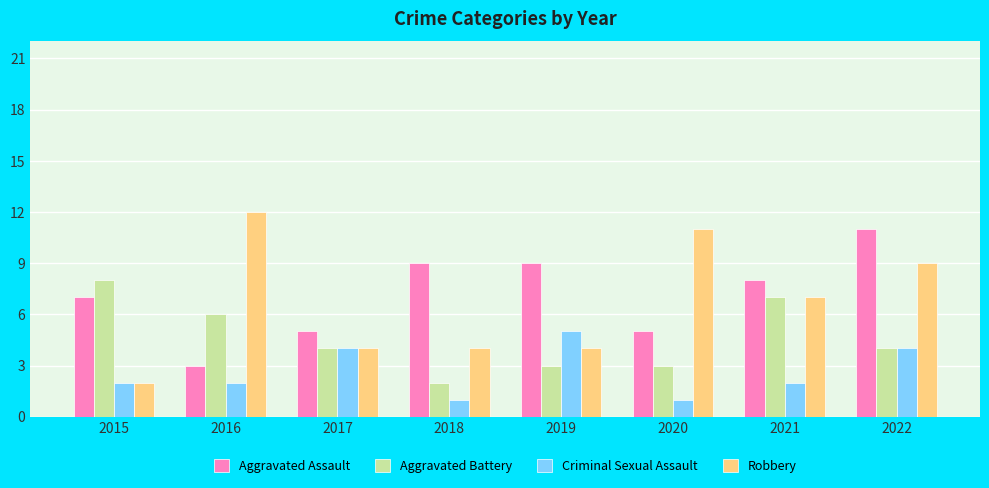

What is the difference between the maximum and minimum values in the Aggravated Battery series?

6